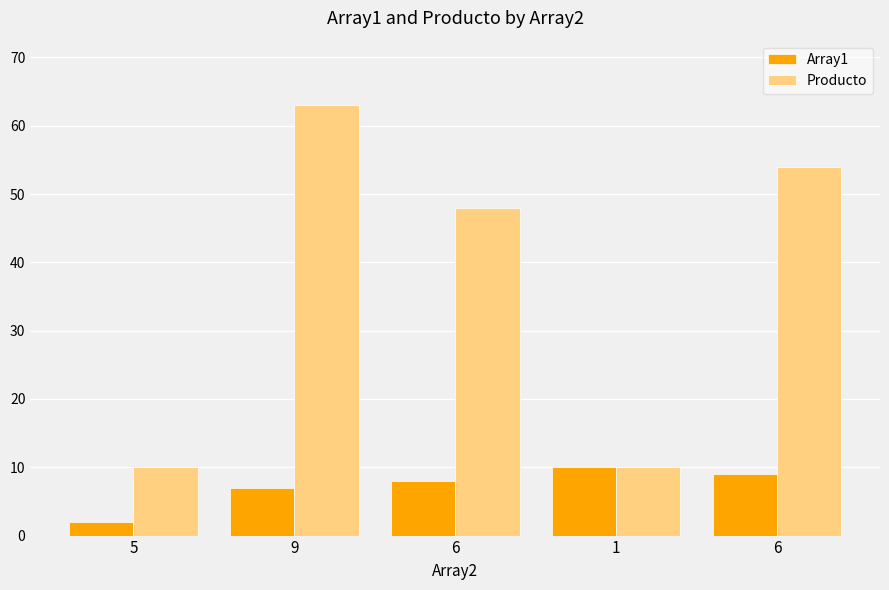

Does the chart contain stacked bars?

No